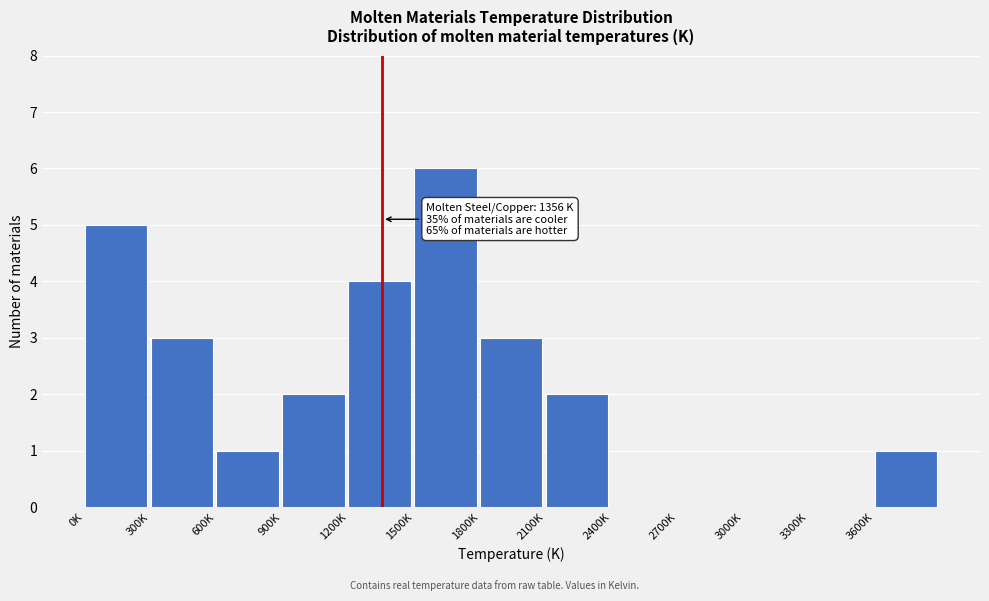

Reading left to right, list all the values displayed in this chart.

0K=5	300K=3	600K=1	900K=2	1200K=4	1500K=6	1800K=3	2100K=2	2400K=0	2700K=0	3000K=0	3300K=0	3600K=1